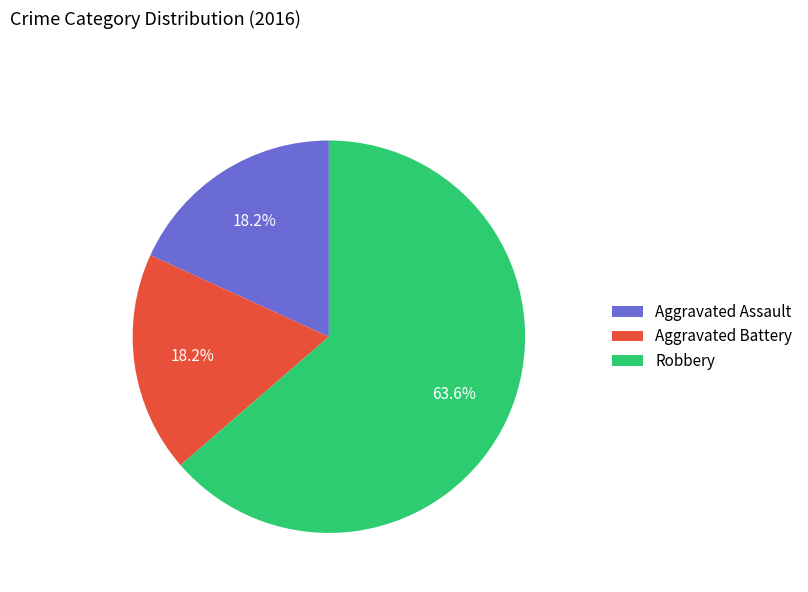

The Aggravated Battery slice represents 18% of the pie. True or false?

True